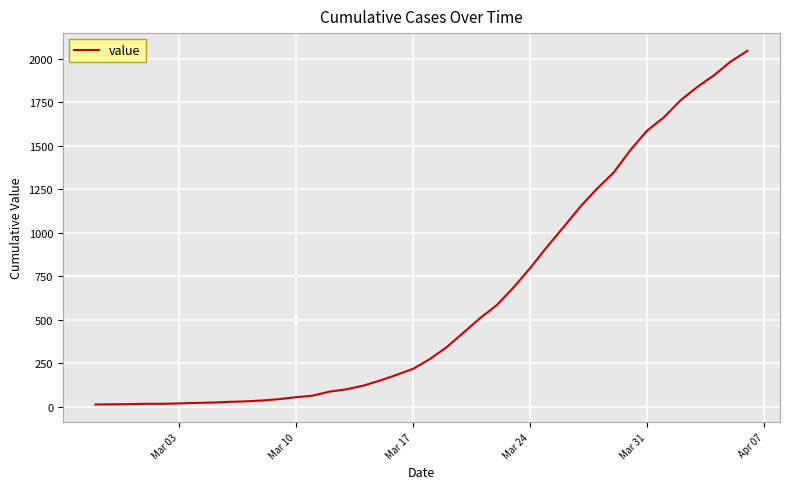

What is the greatest value displayed?

2047